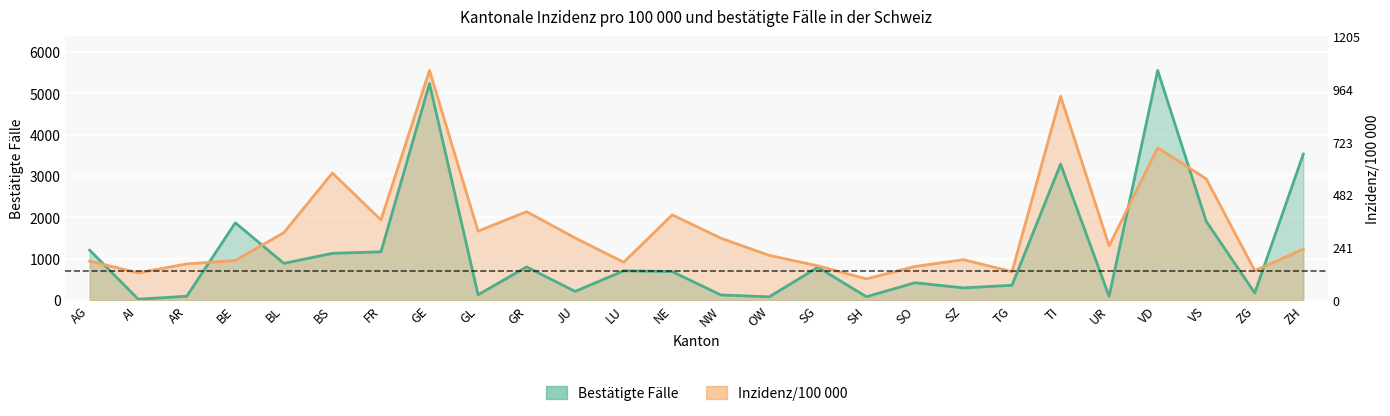

Which category has the highest value in the Bestätigte Fälle series?

VD